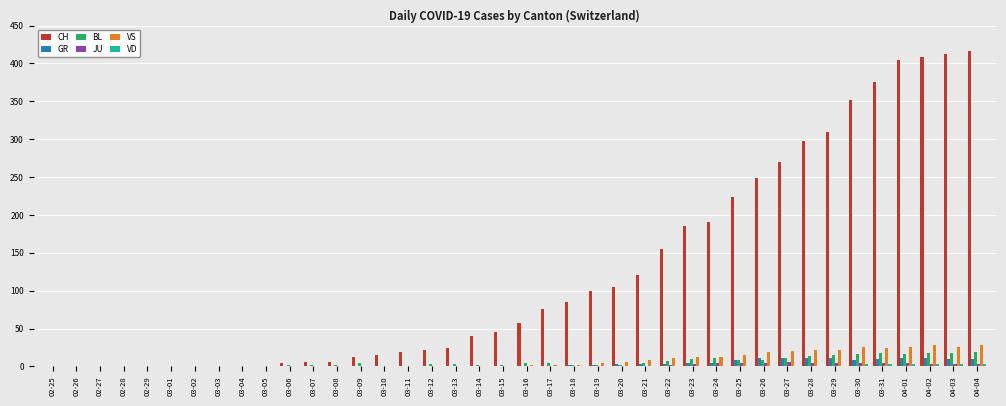

Which series has the largest total across all categories?

CH